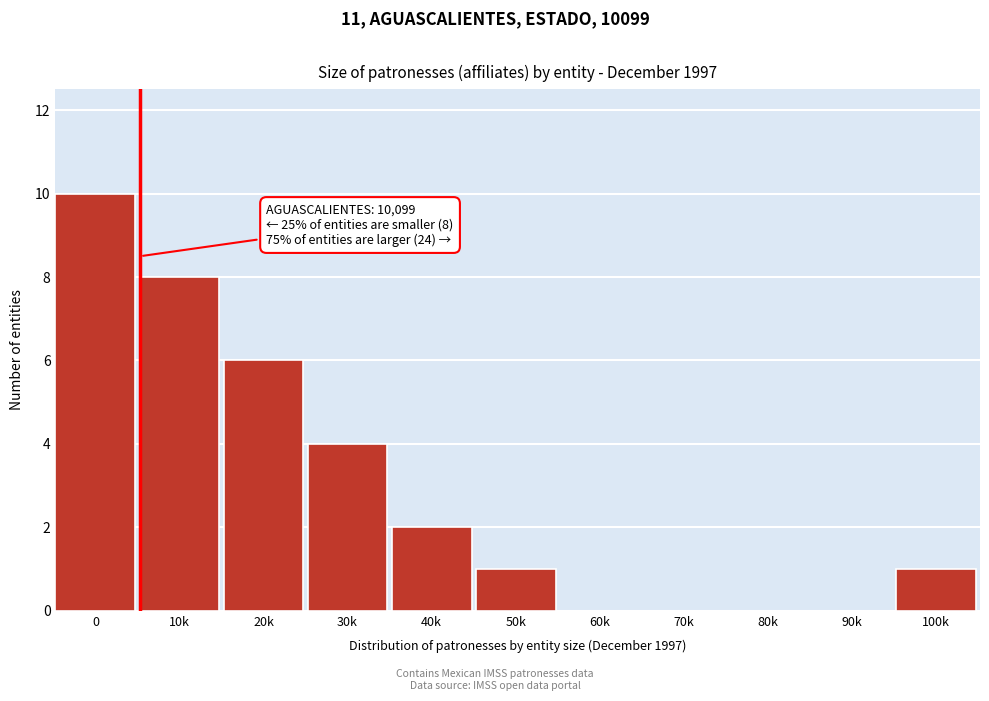

Reading left to right, list all the values displayed in this chart.

0=10	10k=8	20k=6	30k=4	40k=2	50k=1	60k=0	70k=0	80k=0	90k=0	100k=1